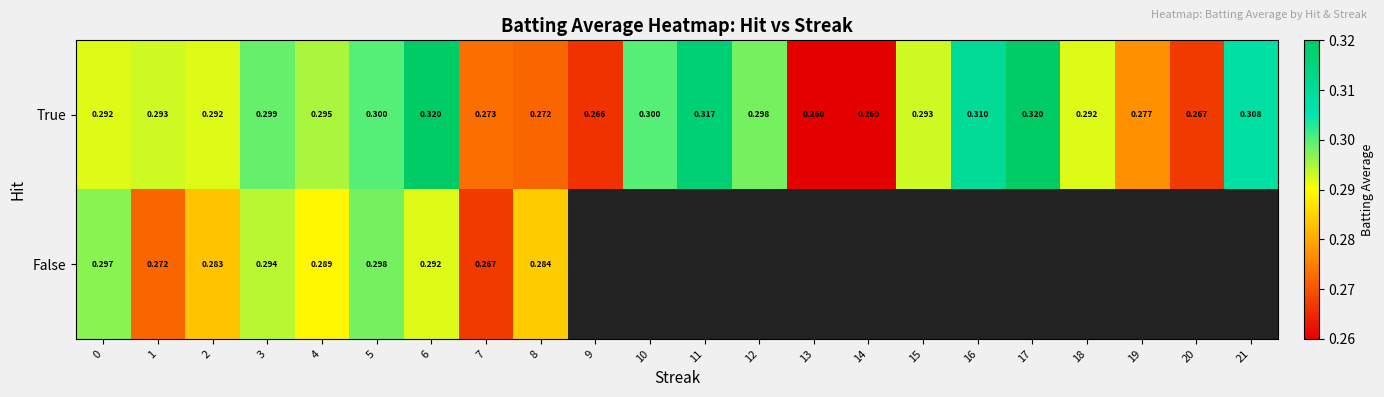

Is the value of False at 1 greater than the value of True at 5?

No